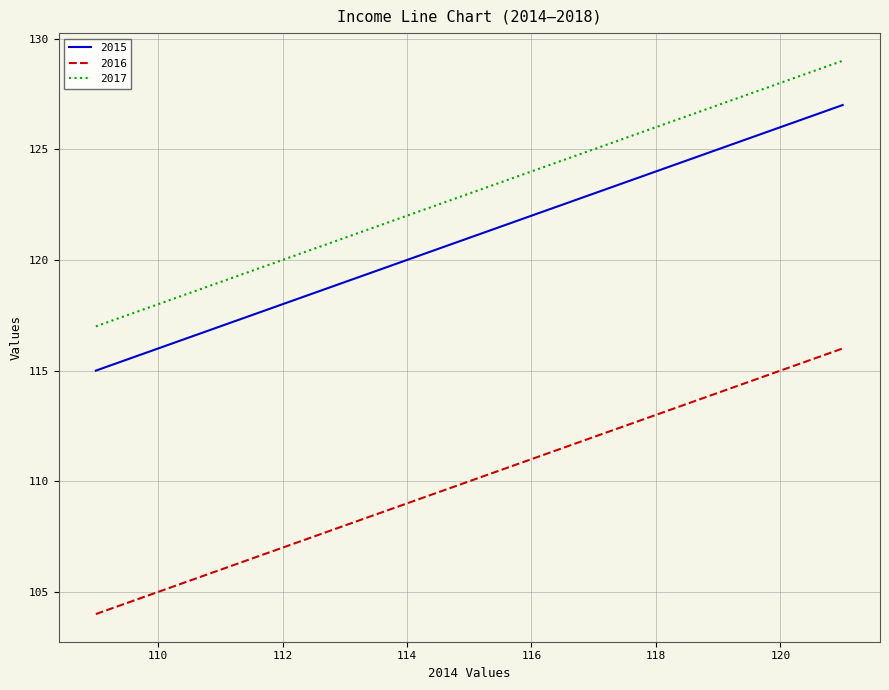

Which series has the largest total across all categories?

2017